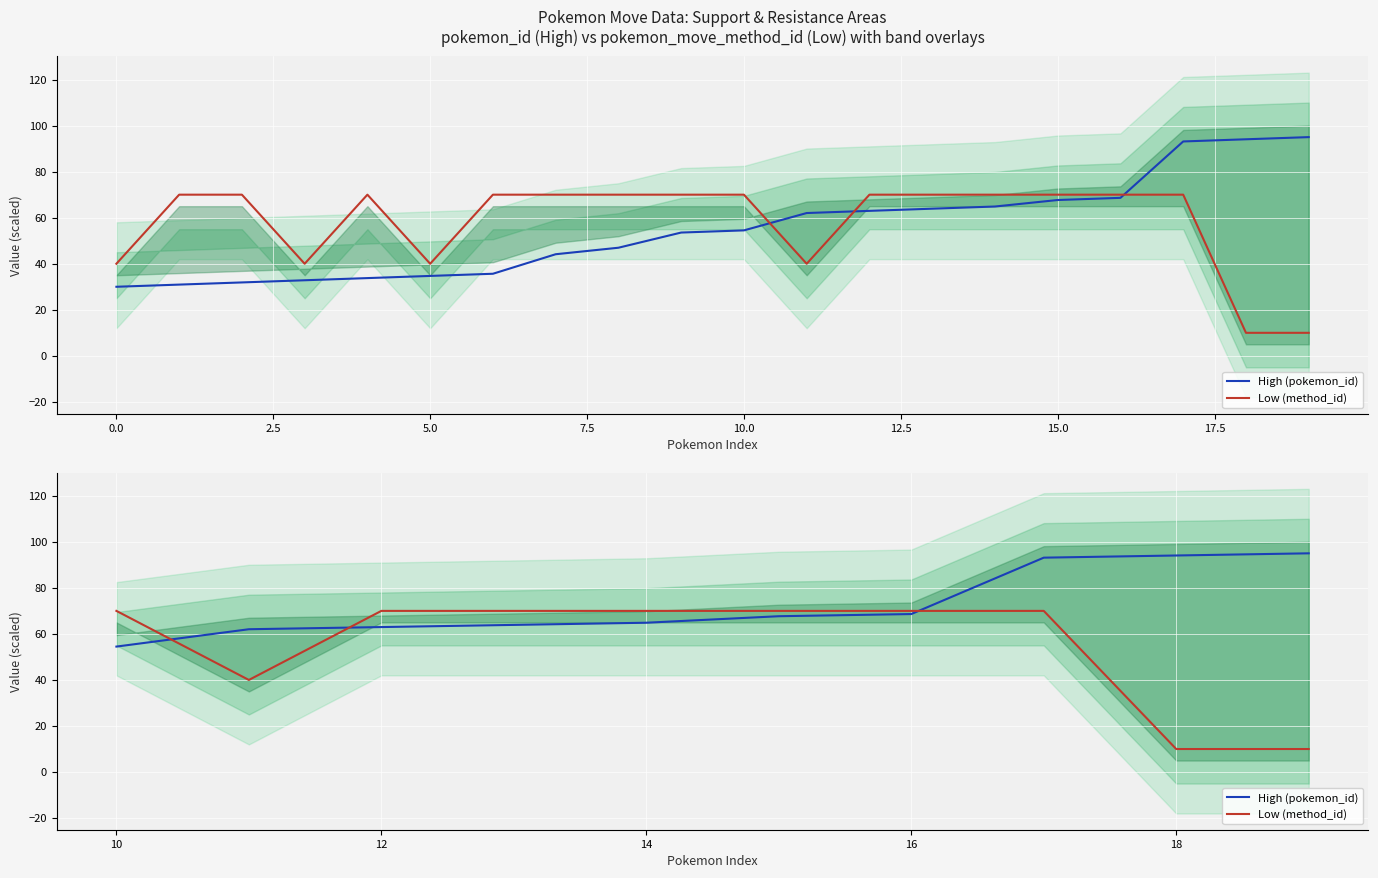

Between 16 and 18, which series saw the biggest shift?

Low (method_id)